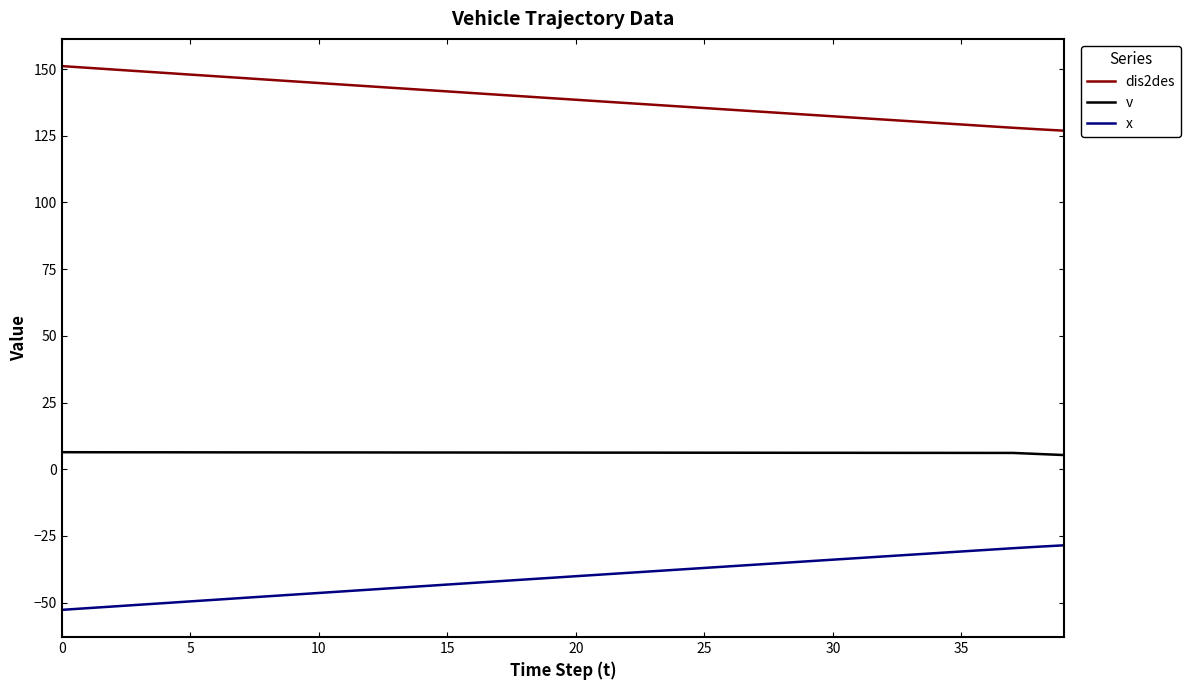

What is the difference between the maximum and minimum values in the dis2des series?

24.2